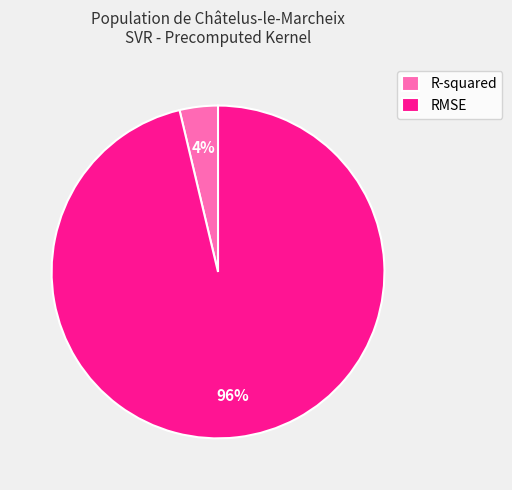

Which category accounts for the majority?

RMSE